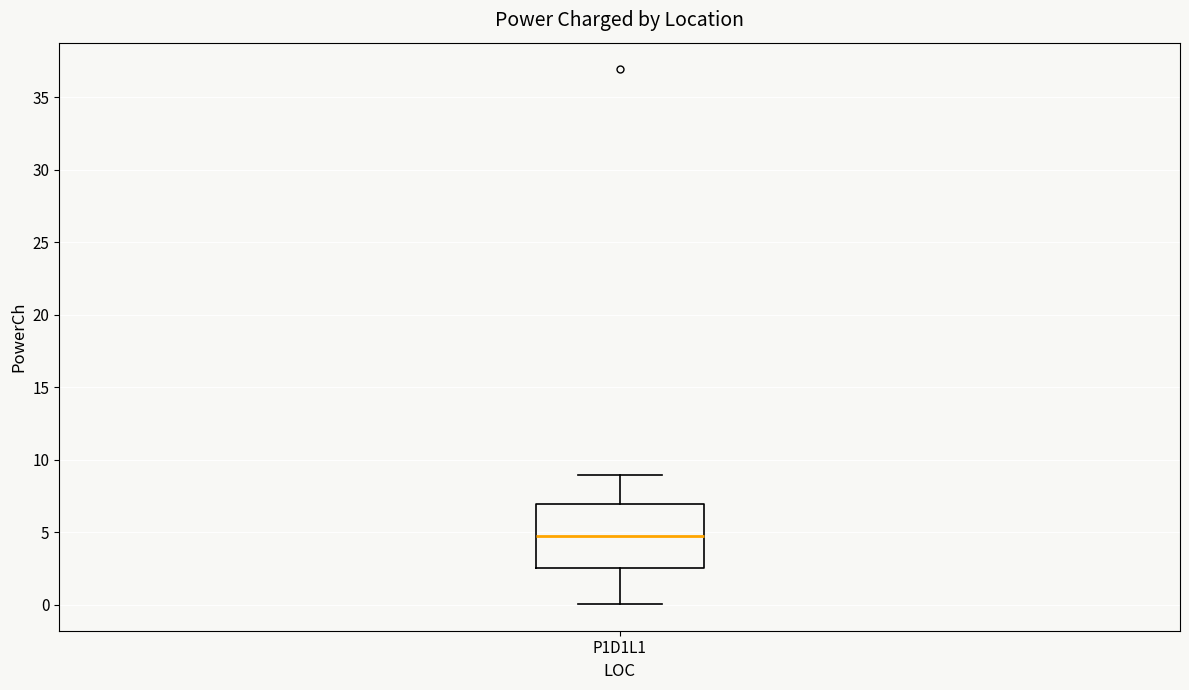

Read this box plot against the y-axis: the position of the median line, the range covered by the box, and the ends of both whiskers. The values are not printed on the chart, so give them approximately, as read against the axis.

median 4.5, box 2.5 to 7.0, whiskers 0.0 to 9.0